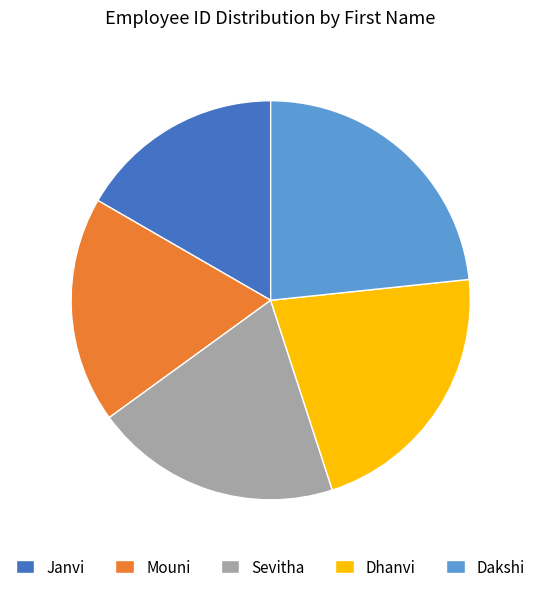

Rank the categories by value from lowest to highest.

Janvi, Mouni, Sevitha, Dhanvi, Dakshi